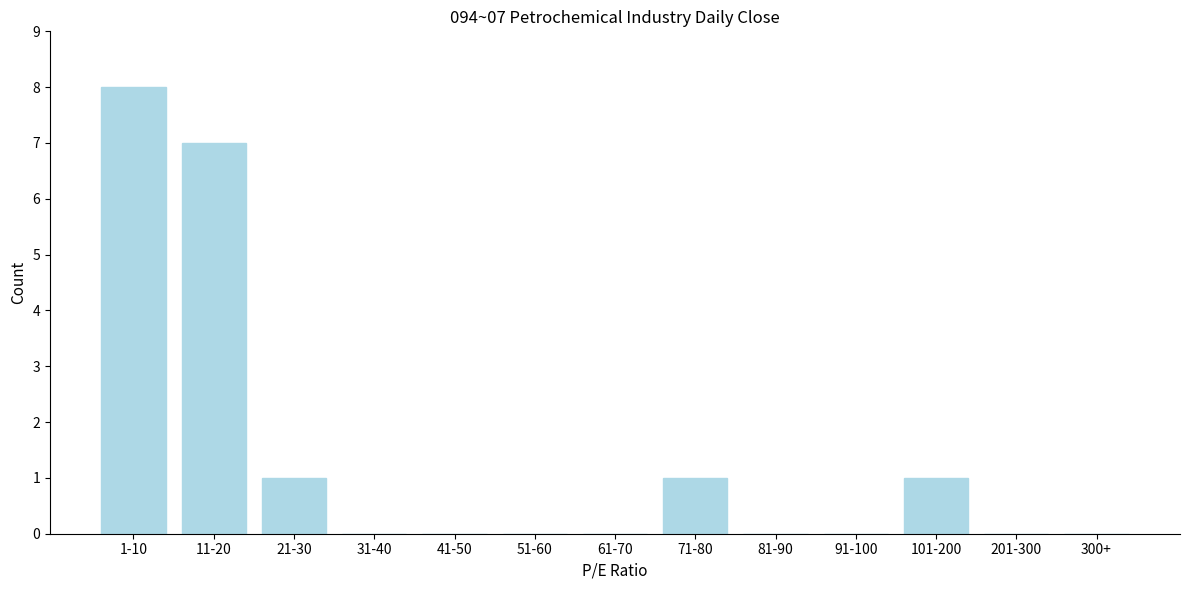

Reading left to right, transcribe all the data shown in this chart.

1-10=8	11-20=7	21-30=1	31-40=0	41-50=0	51-60=0	61-70=0	71-80=1	81-90=0	91-100=0	101-200=1	201-300=0	300+=0